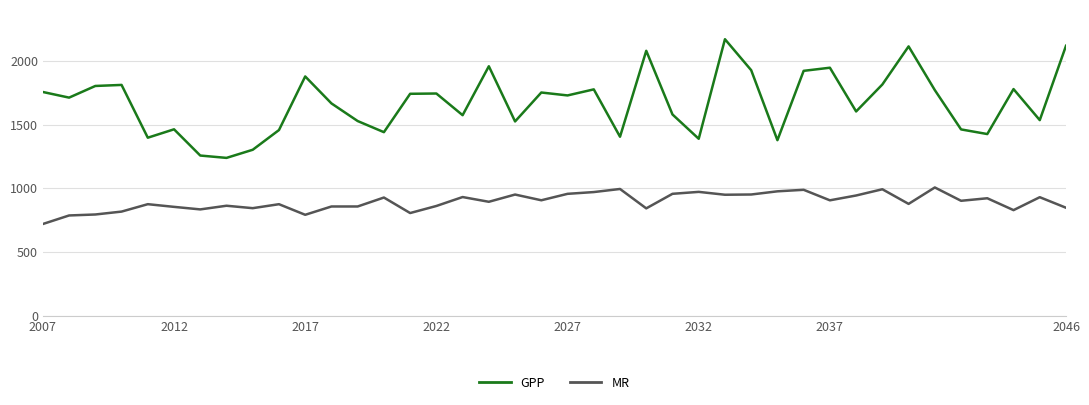

Which series has the largest total across all categories?

GPP